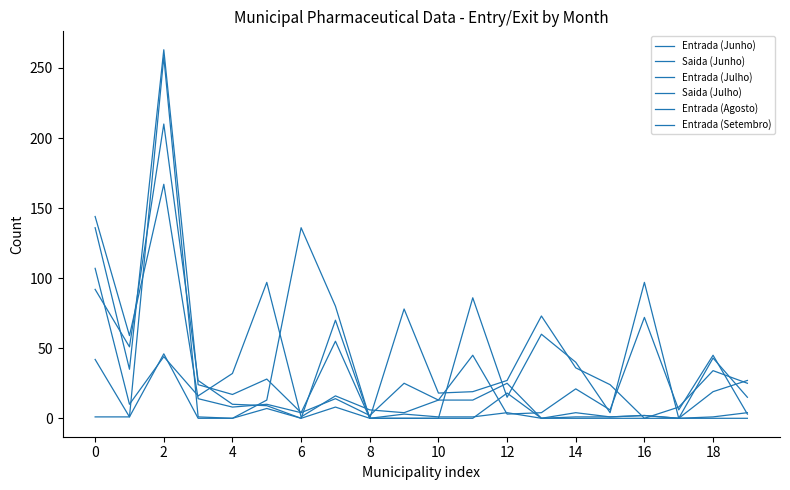

How many interior local peaks does the Entrada (Agosto) series have?

6